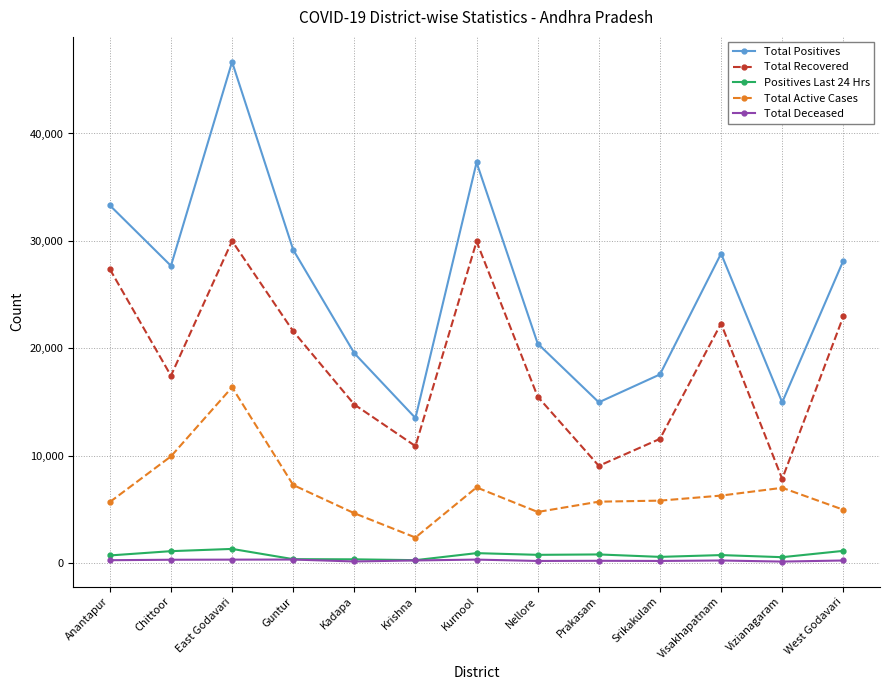

At how many categories does at least one series exceed 45423?

1